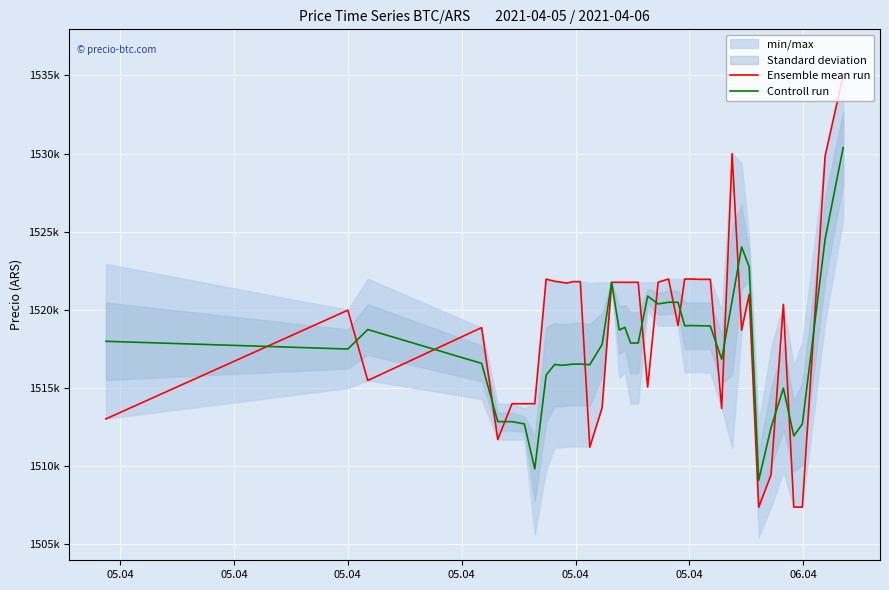

Is the value of Controll run at 39 greater than the value of Ensemble mean run at 27?

Yes